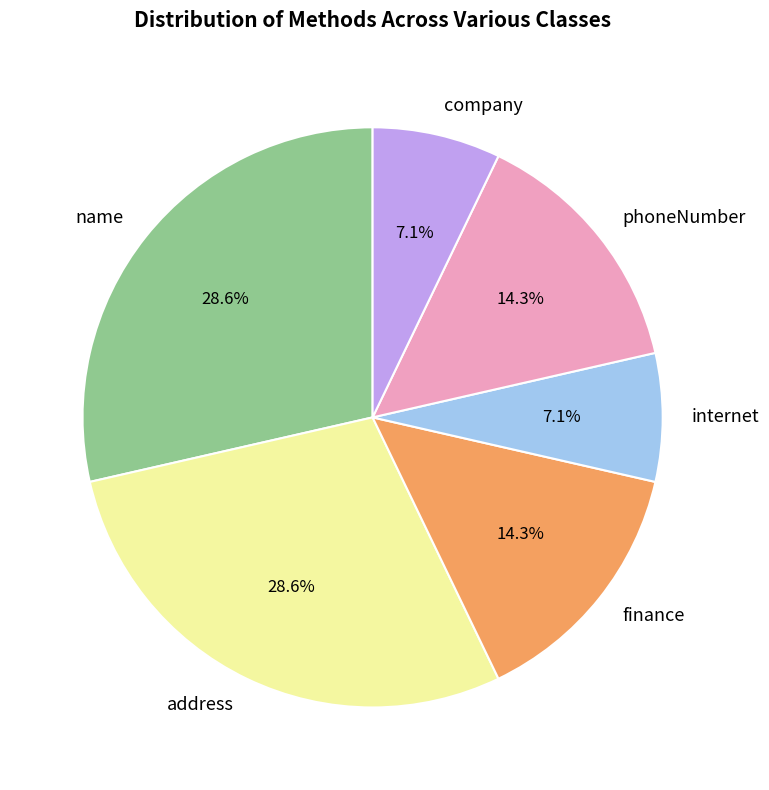

What is the ratio of the value at phoneNumber to the value at finance?

1.0